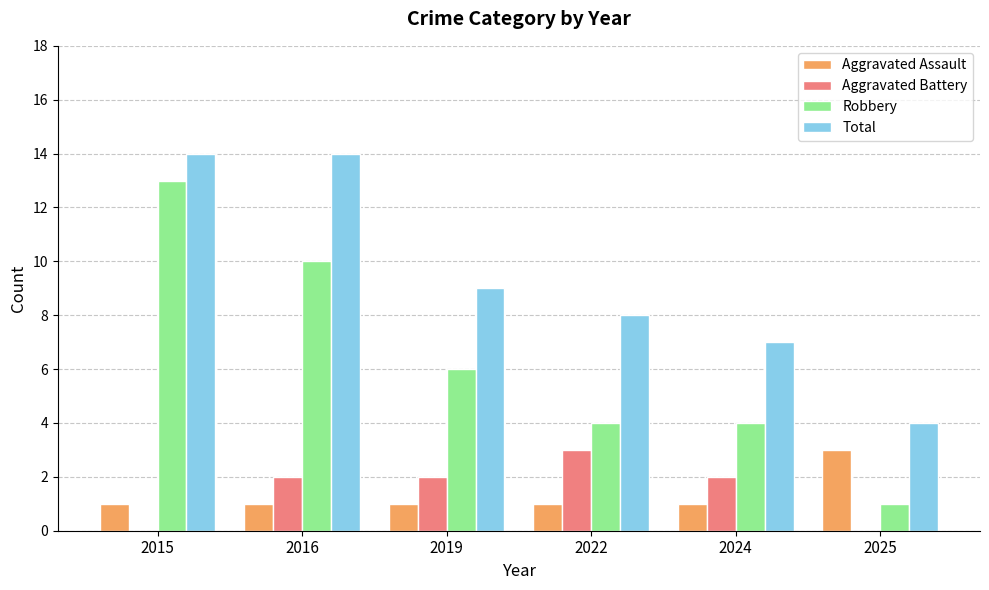

The Total series shows 9 at 2019. True or false?

True